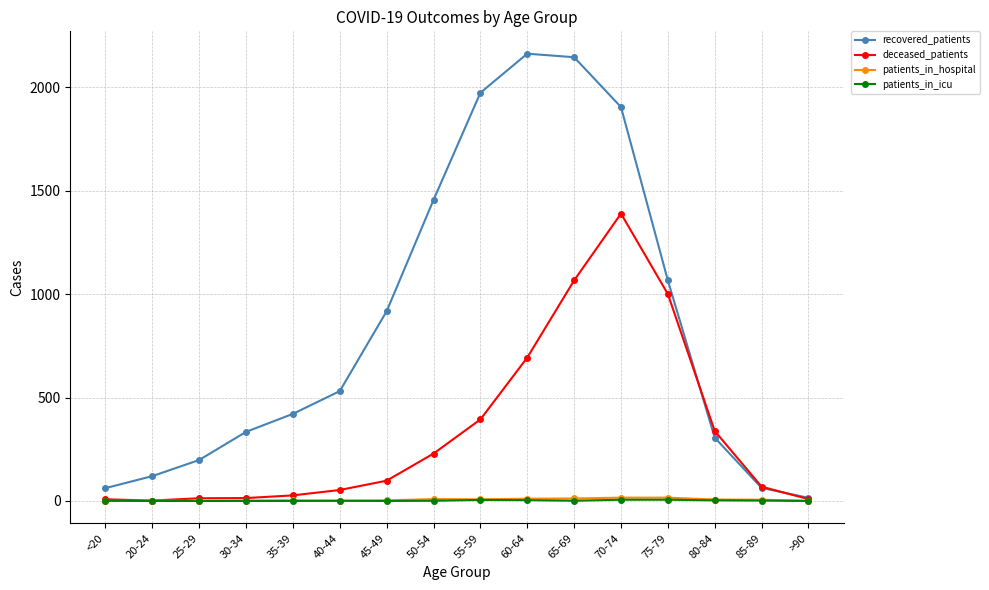

What is the label of the 15th point from the right?

20-24